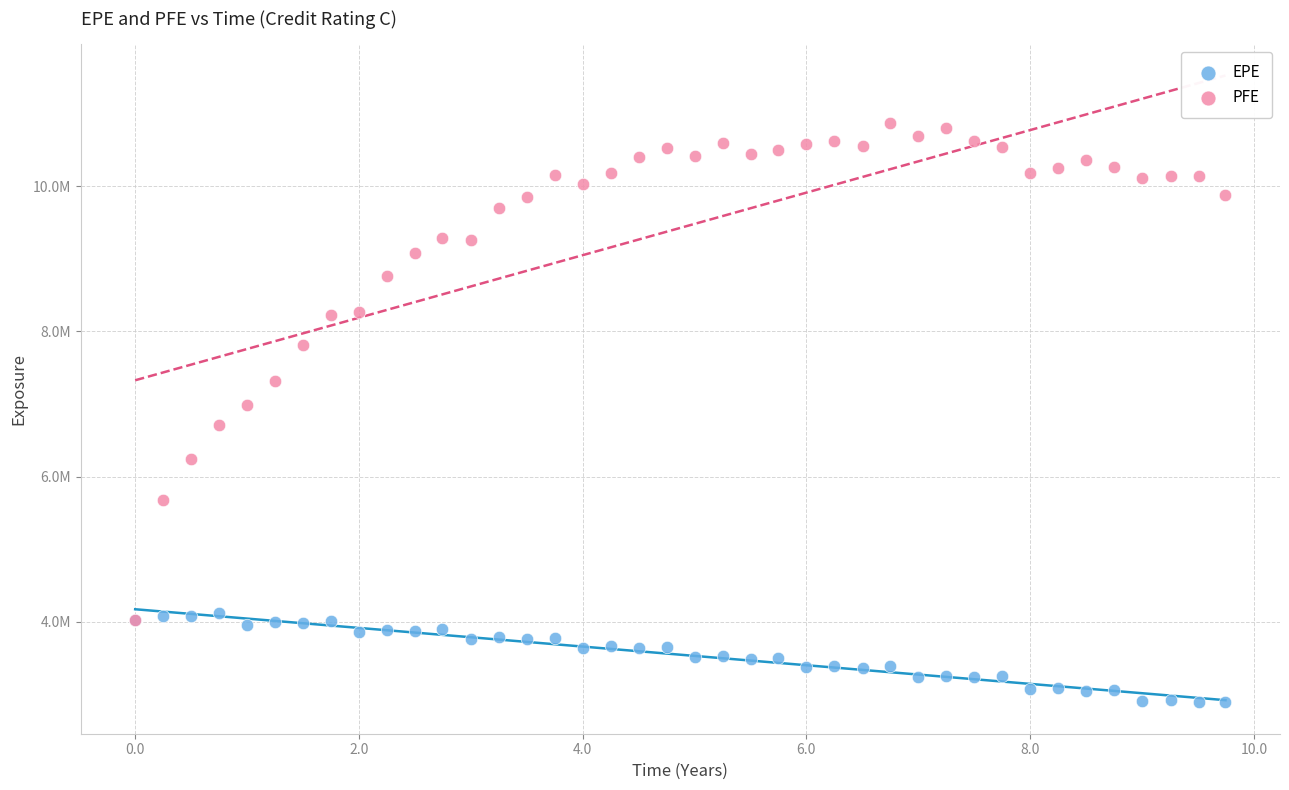

Which series has the widest spread of Y values?

PFE